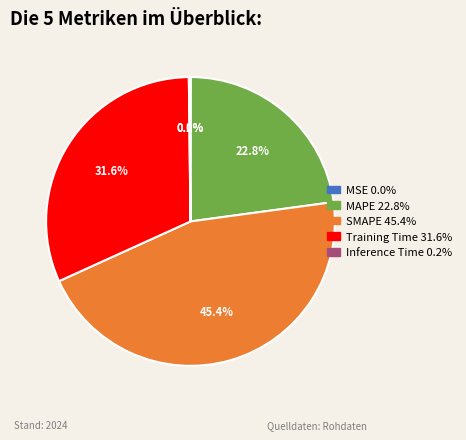

Does MAPE represent more than half of the total?

No